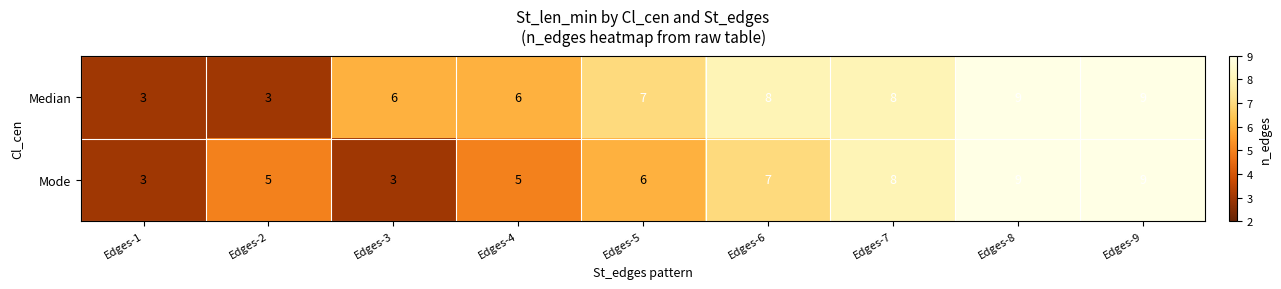

Count the Mode values in the range 5 to 8.

5